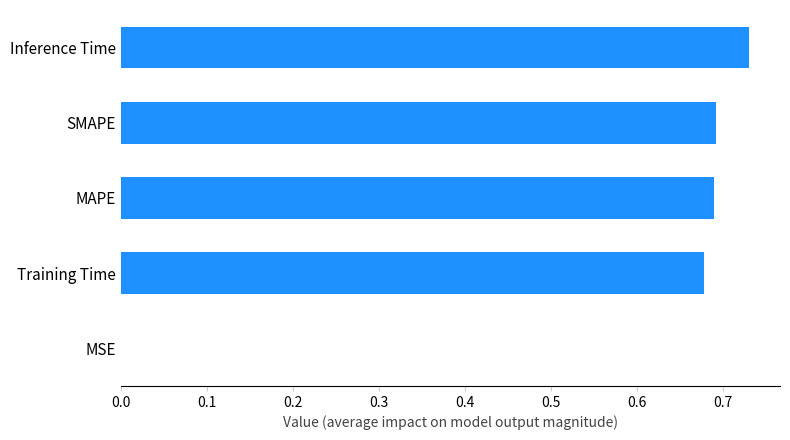

What is the average value?

0.6